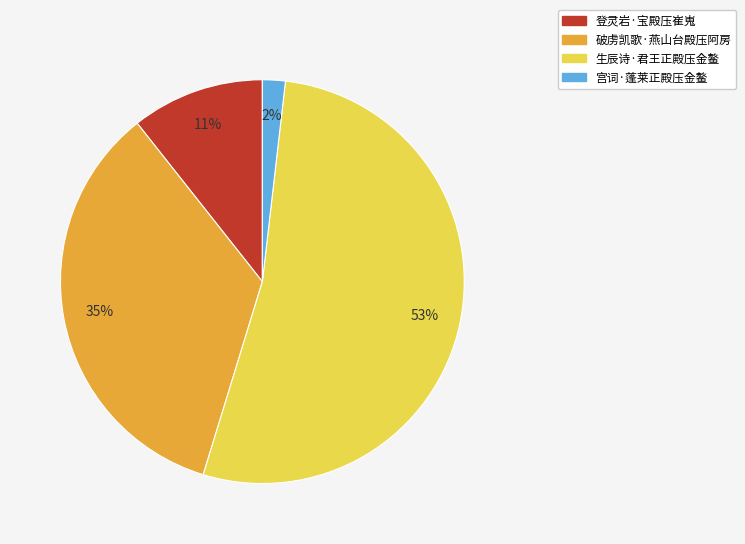

Combined, do 登灵岩·宝殿压崔嵬 and 生辰诗·君王正殿压金鳌 account for over 50%?

Yes